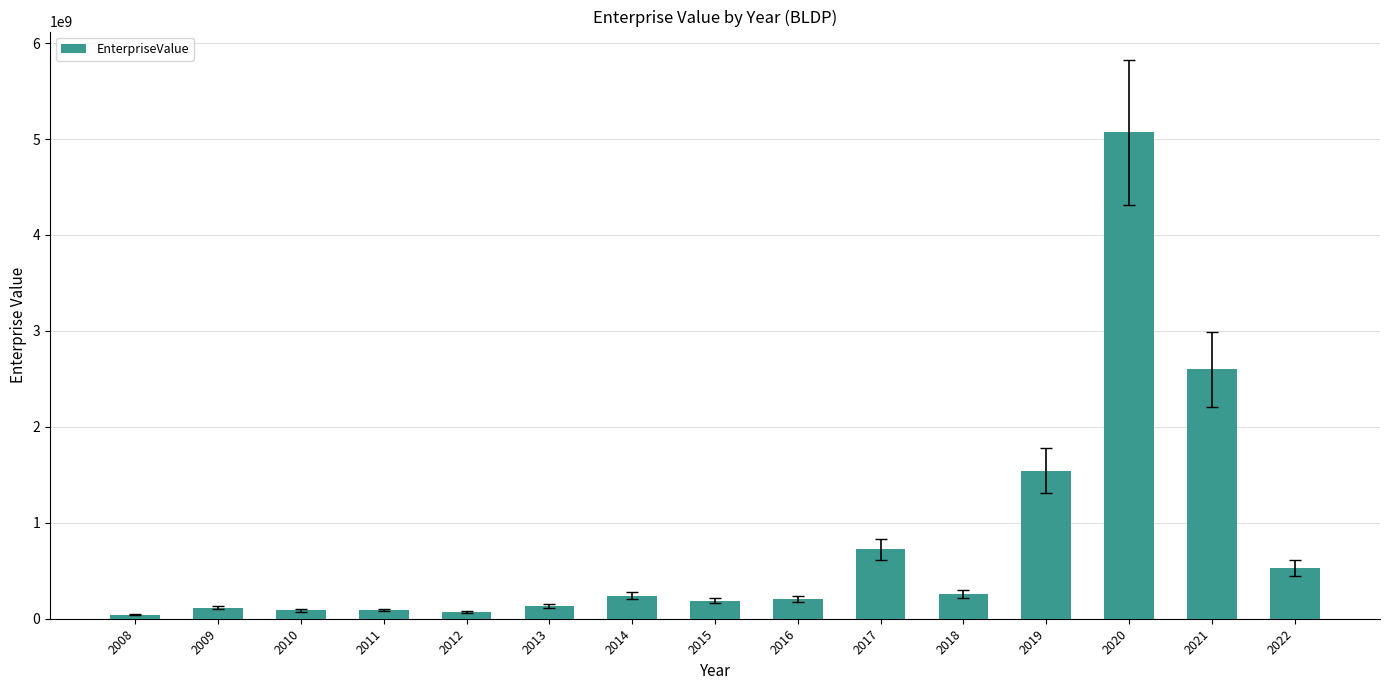

What is the maximum value shown in the chart?

5068899031.8